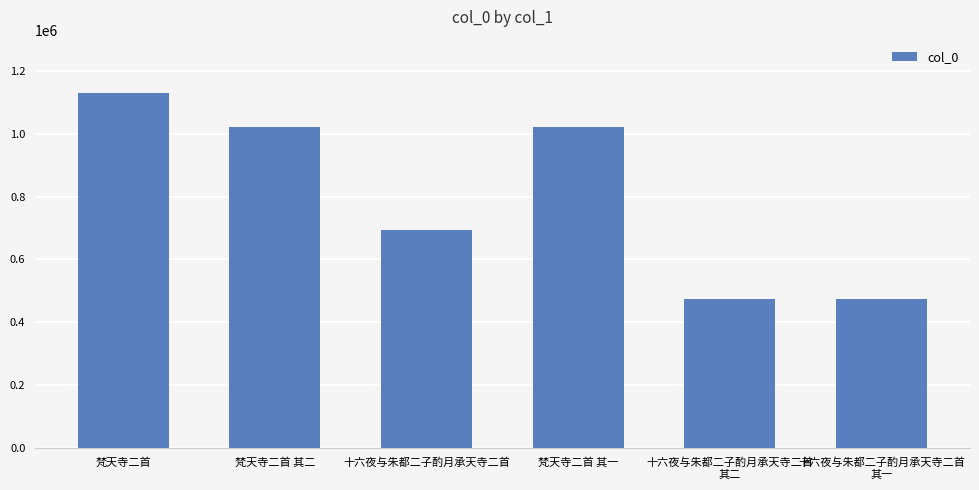

Count the number of categories in the chart.

6